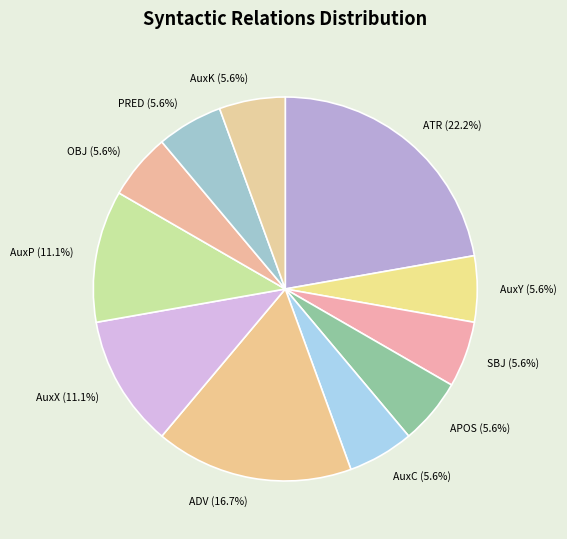

Does OBJ represent more than half of the total?

No